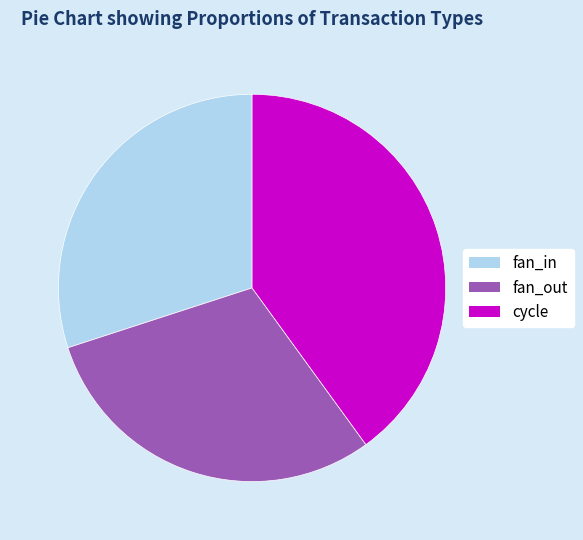

Count the number of slices in the pie.

3